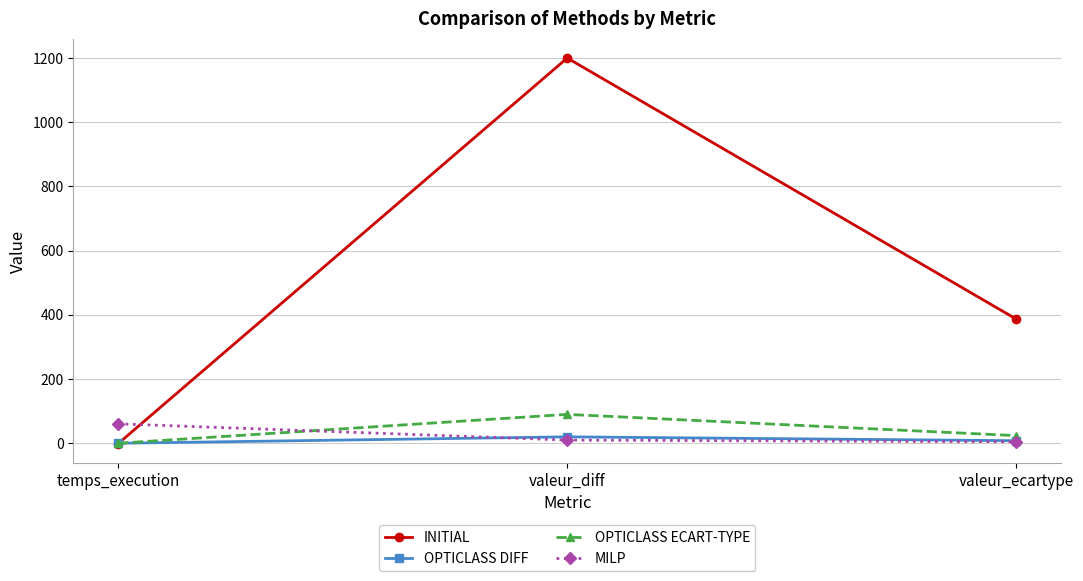

What is the highest value of the OPTICLASS ECART-TYPE series?

90.0